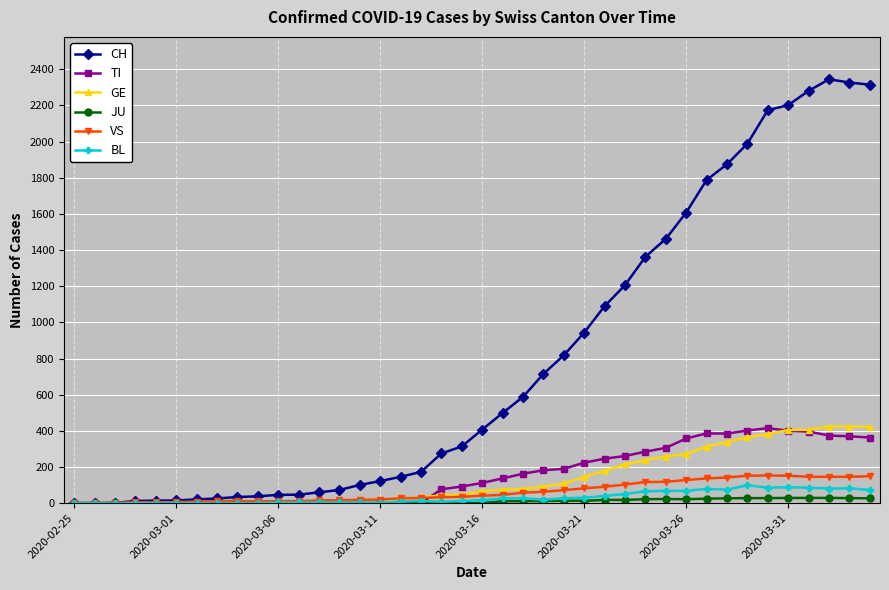

What is the highest value of the BL series?

99